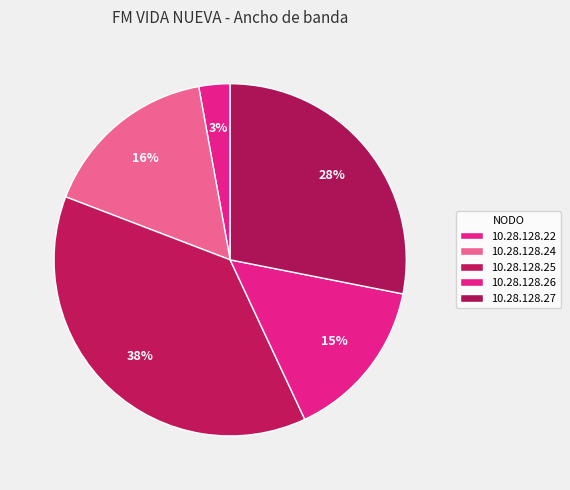

What portion of the pie excludes 10.28.128.22?

97.1%